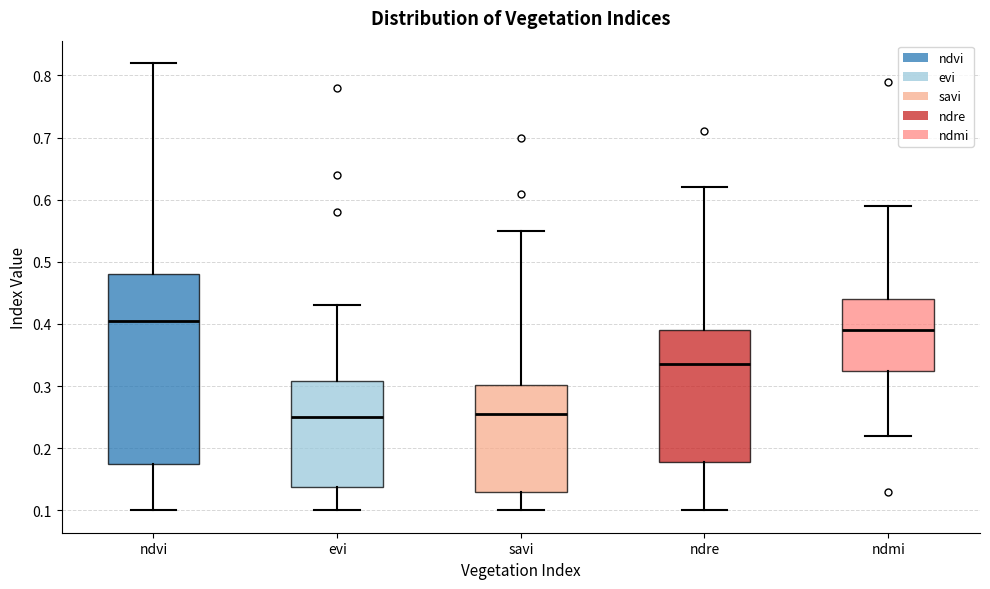

Reading left to right, read every box against the y-axis: the position of its median line, the range the box covers, and the ends of its whiskers. The values are not printed on the chart, so give them approximately, as read against the axis.

ndvi: median 0.41, box 0.18 to 0.48, whiskers 0.10 to 0.82
evi: median 0.25, box 0.14 to 0.31, whiskers 0.10 to 0.43
savi: median 0.26, box 0.13 to 0.30, whiskers 0.10 to 0.55
ndre: median 0.34, box 0.18 to 0.39, whiskers 0.10 to 0.62
ndmi: median 0.39, box 0.33 to 0.44, whiskers 0.22 to 0.59